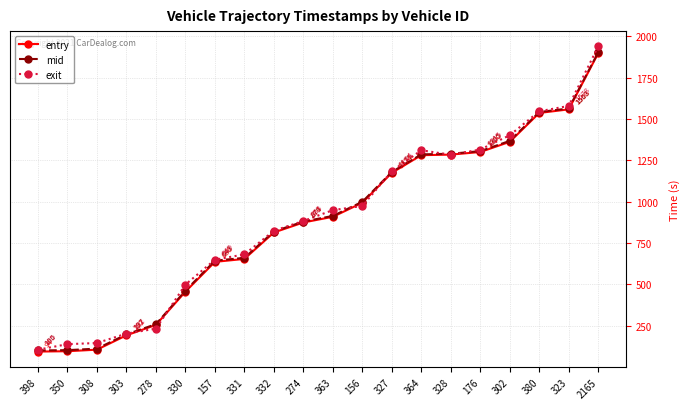

What is the difference between the highest and lowest values at 380?

10.1